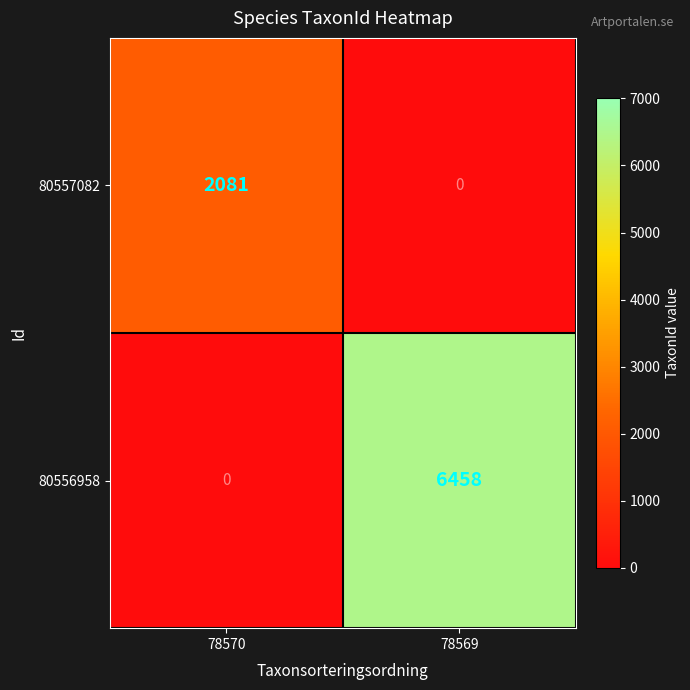

What is the sum of the 80556958 values at 78570 and 78569?

6458